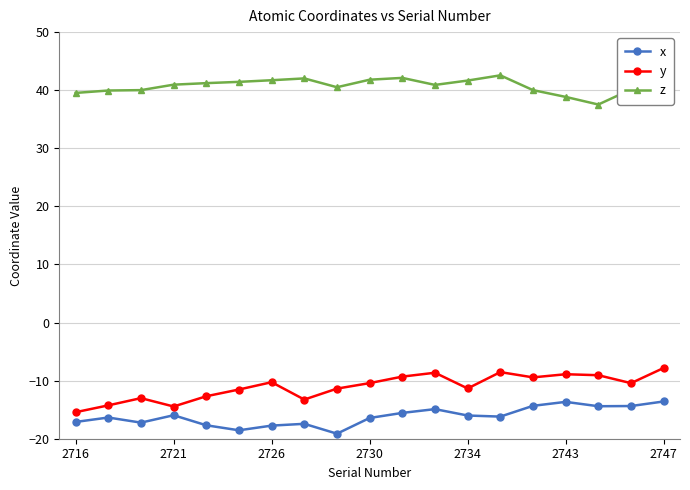

What is the difference between the maximum and minimum values in the x series?

5.5